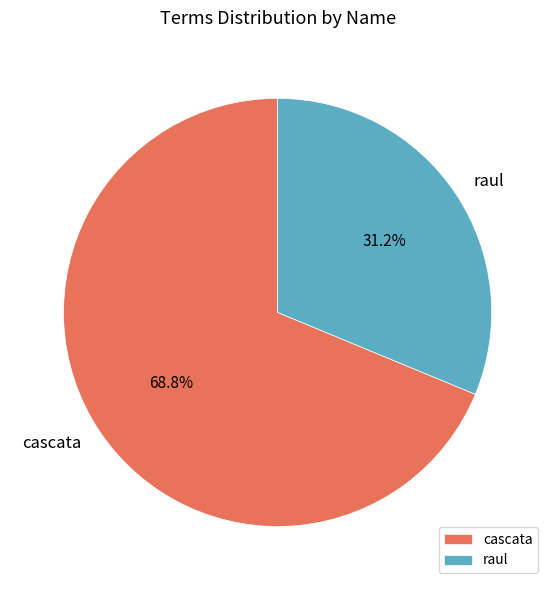

Does raul represent more than half of the total?

No